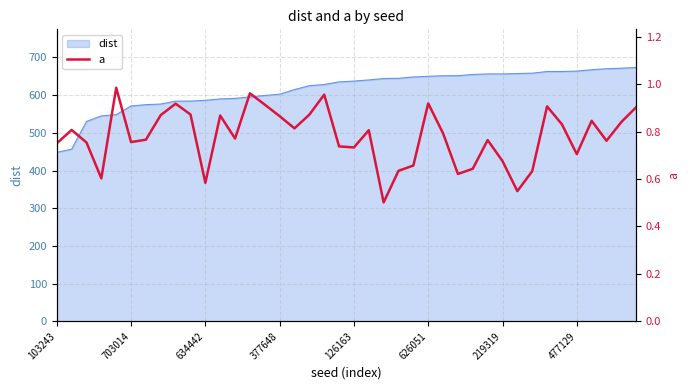

What is the lowest value of the dist series?

448.4